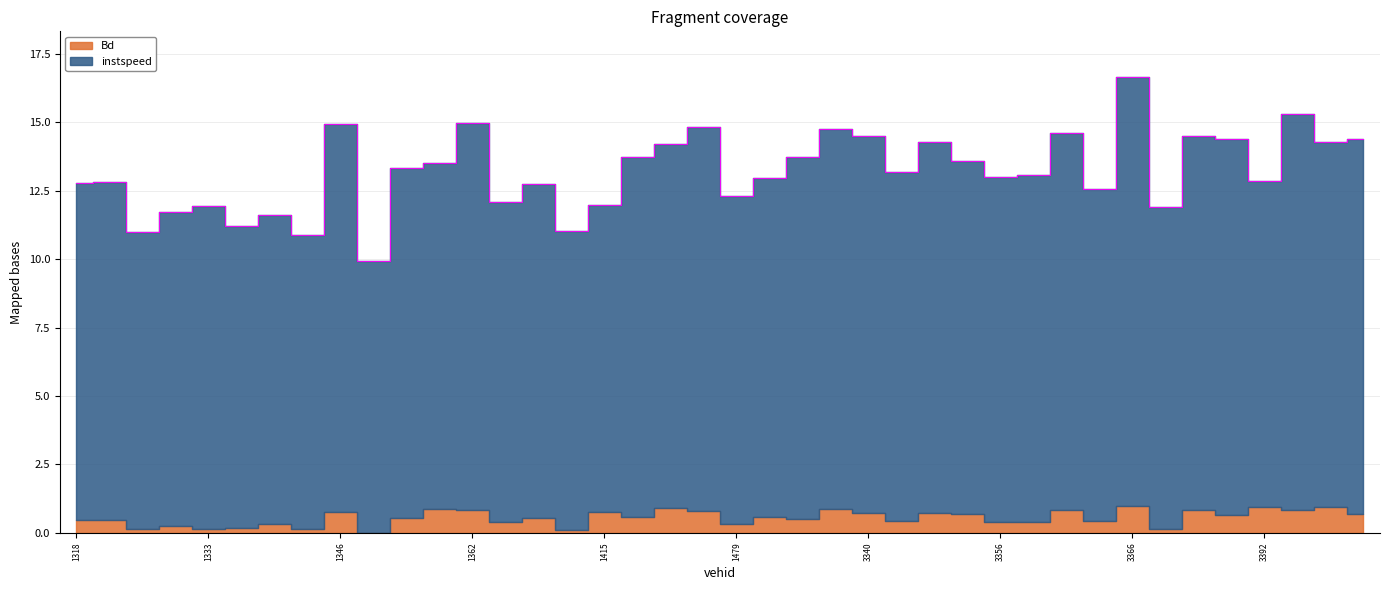

What is the change in value from 1329 to 1412?

-0.7